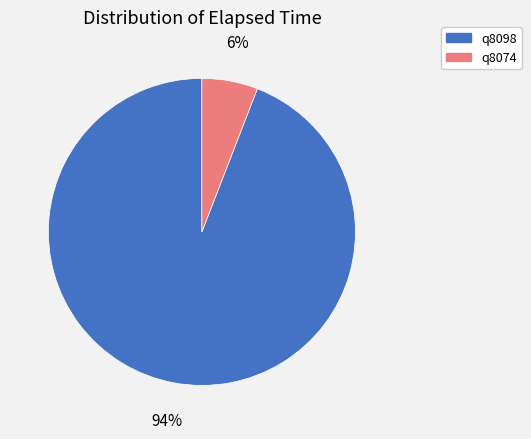

Is the sum of q8098 and q8074 greater than half?

Yes